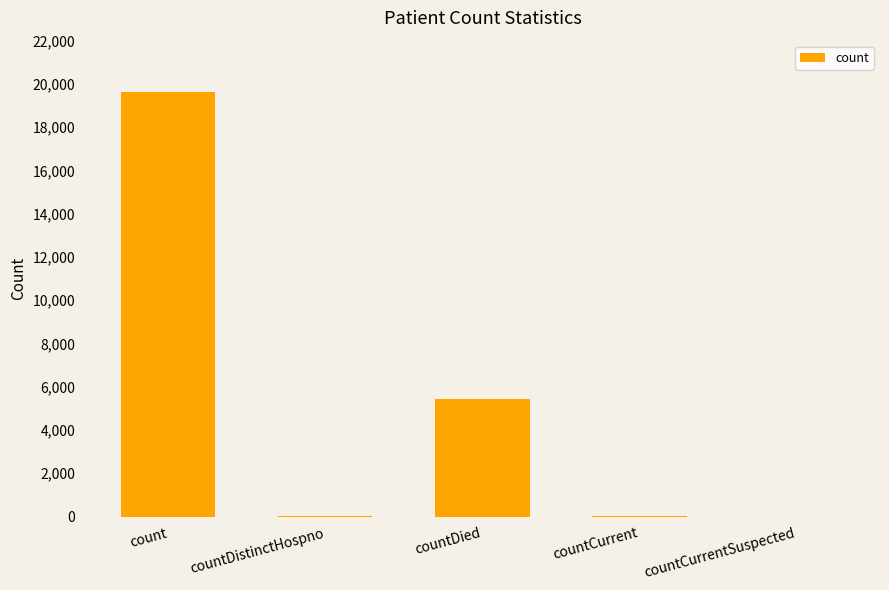

At which category does the chart reach its peak across all series?

count